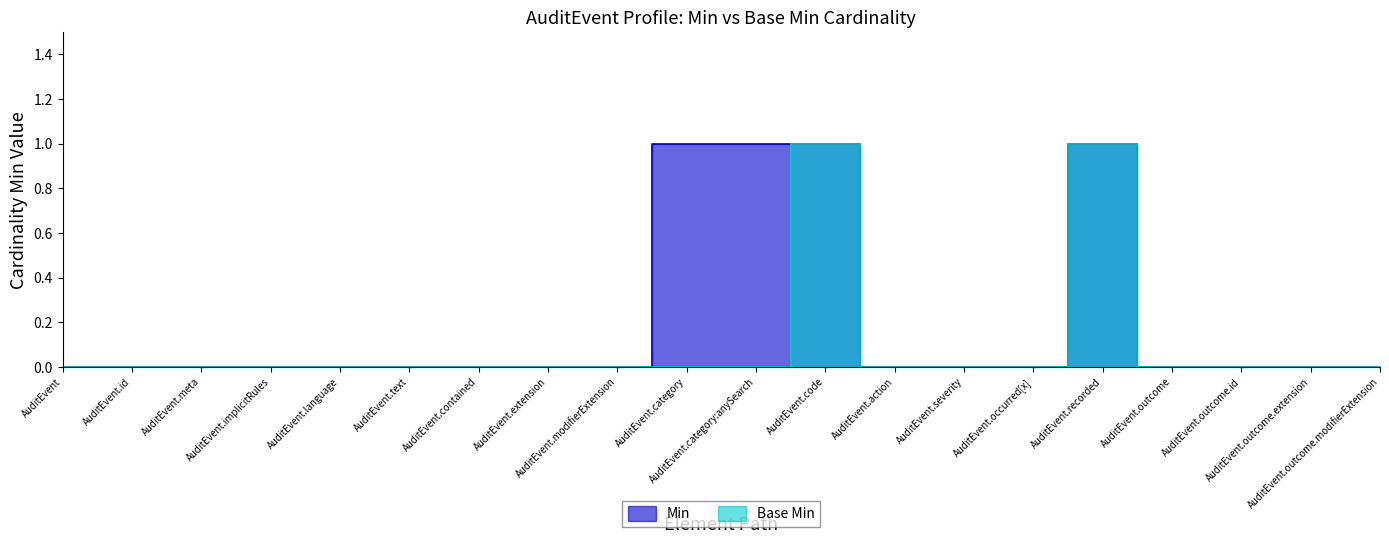

Which category has the lowest value in the Base Min series?

AuditEvent